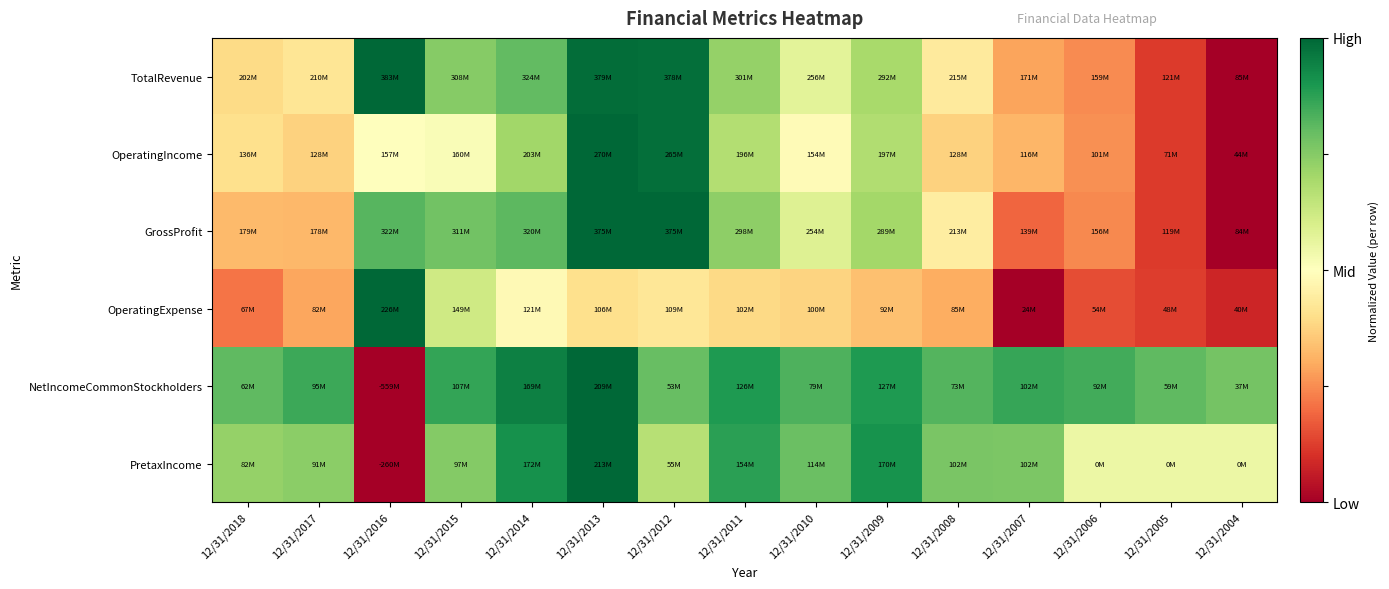

At how many categories does at least one series exceed 0?

15